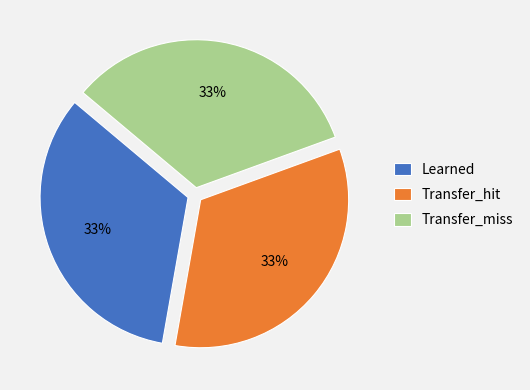

Combined, do Transfer_hit and Learned account for over 50%?

Yes